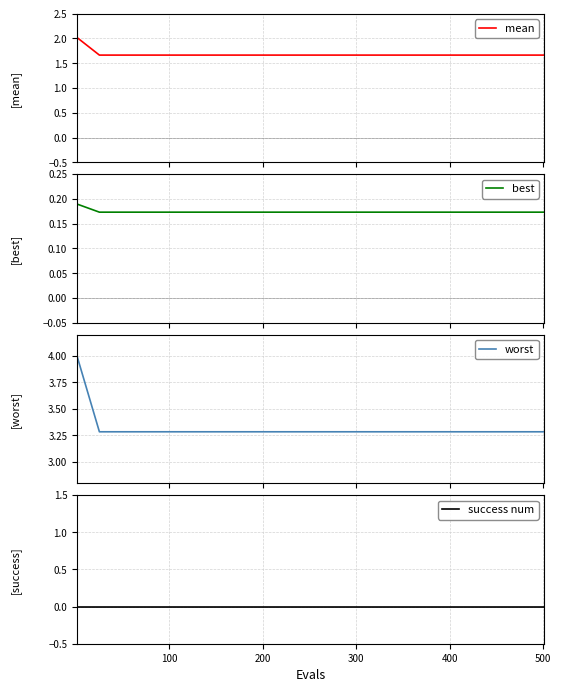

How many lines are shown in the chart?

4